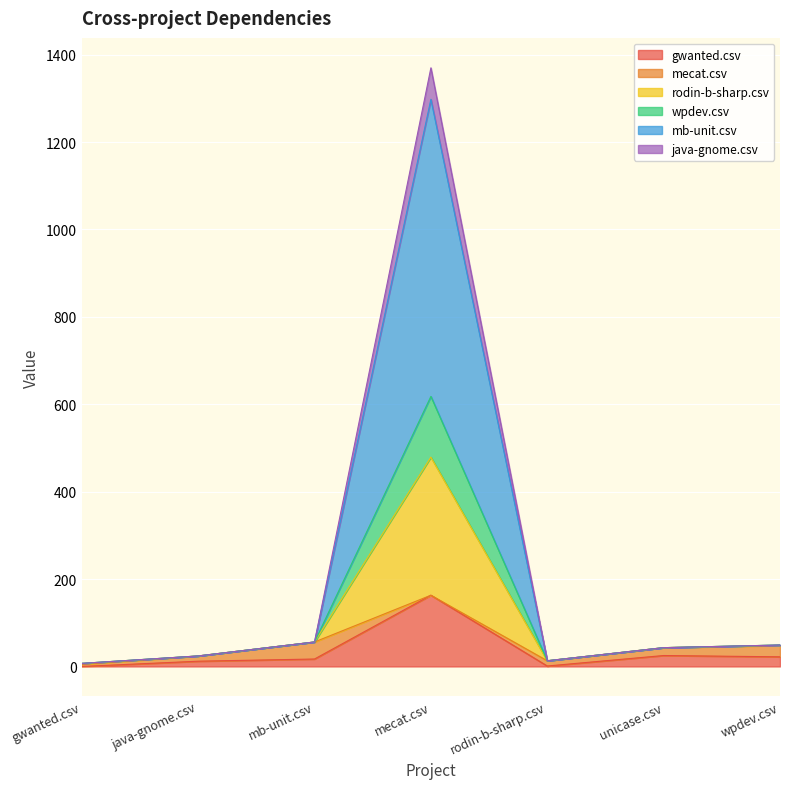

Which category has the highest value in the gwanted.csv series?

mecat.csv